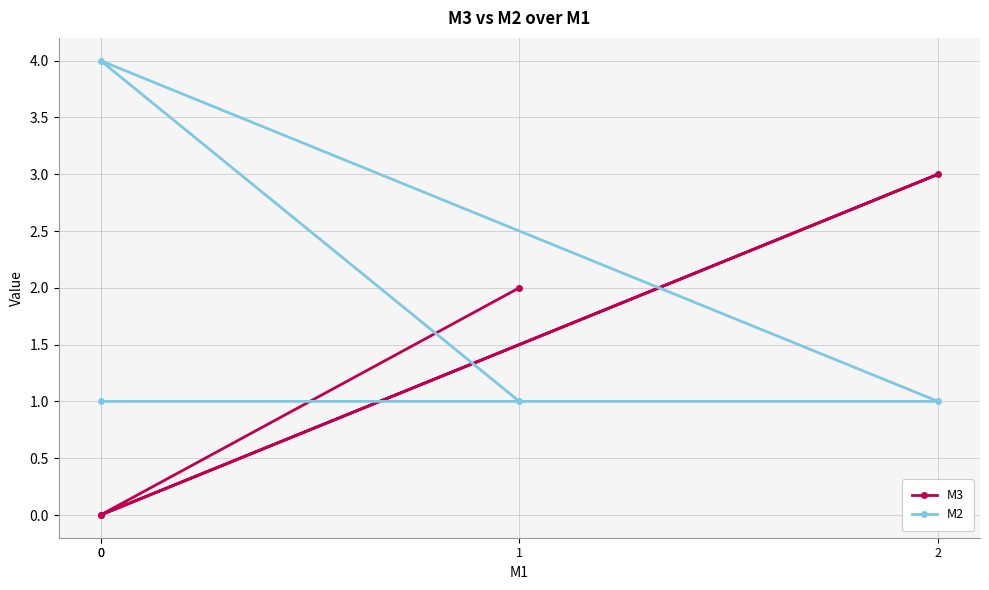

Reading left to right, transcribe all the data shown in this chart.

M3: 0	3	0	2
M2: 1	1	4	1